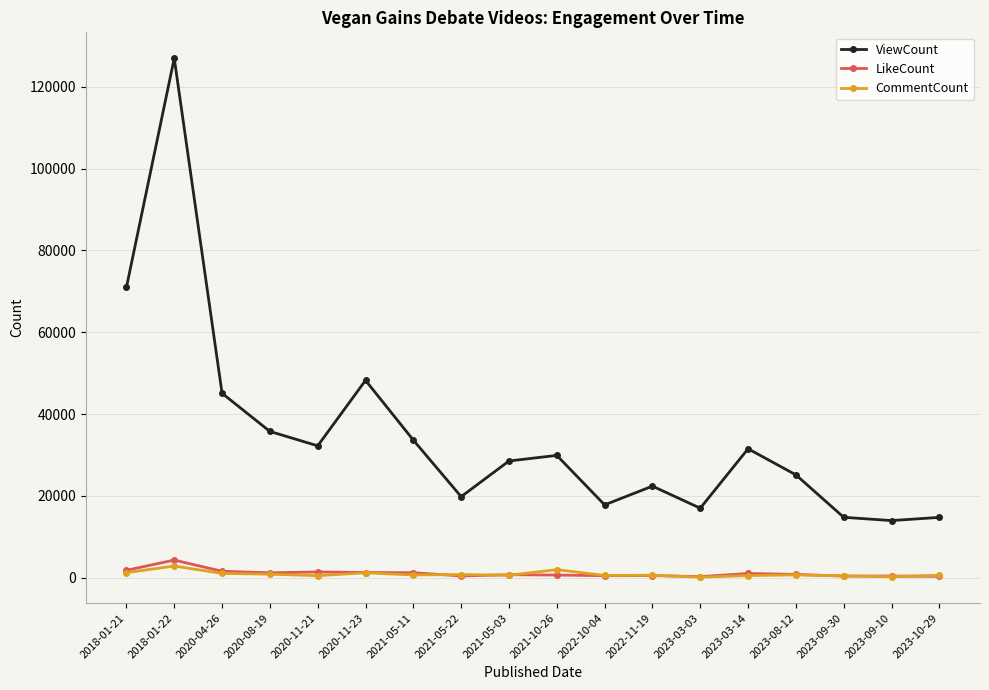

Which category has the highest value in the ViewCount series?

2018-01-22